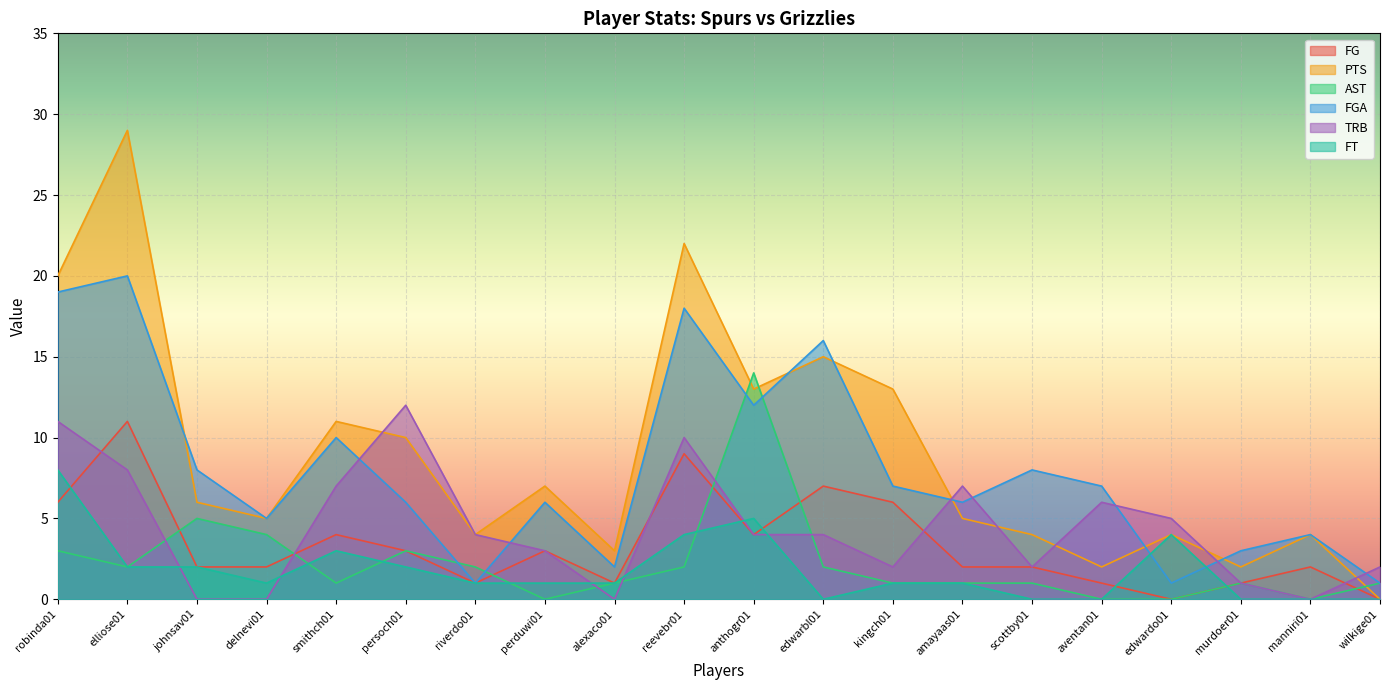

At which category does the chart reach its minimum across all series?

edwardo01